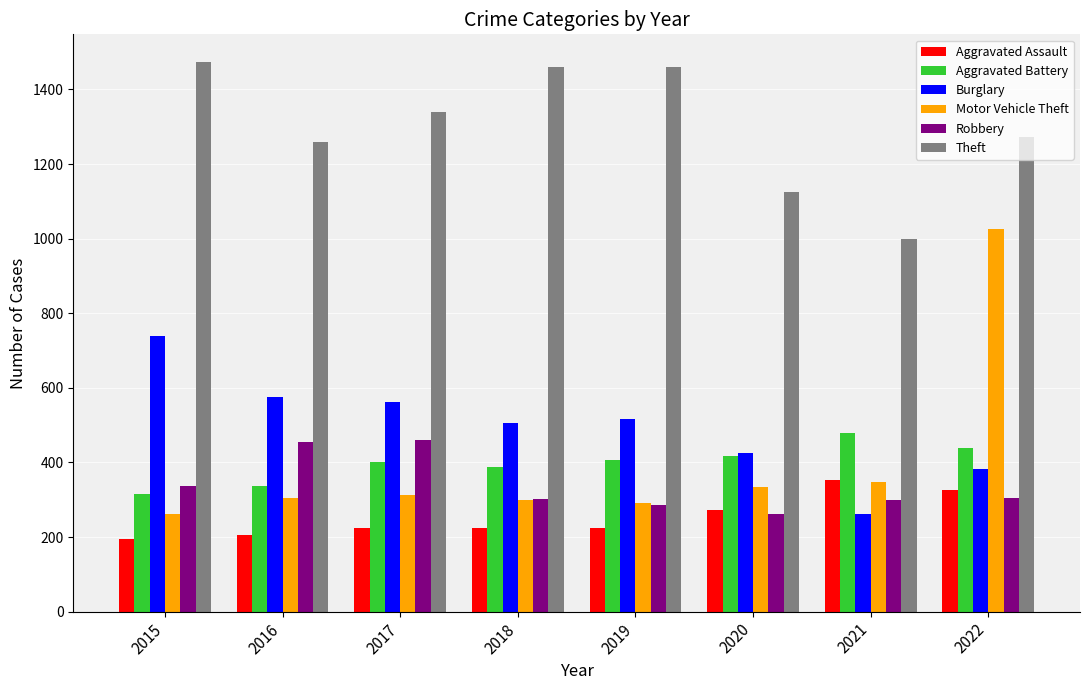

What value does the Aggravated Battery series have at 2018, to the nearest 10?

390